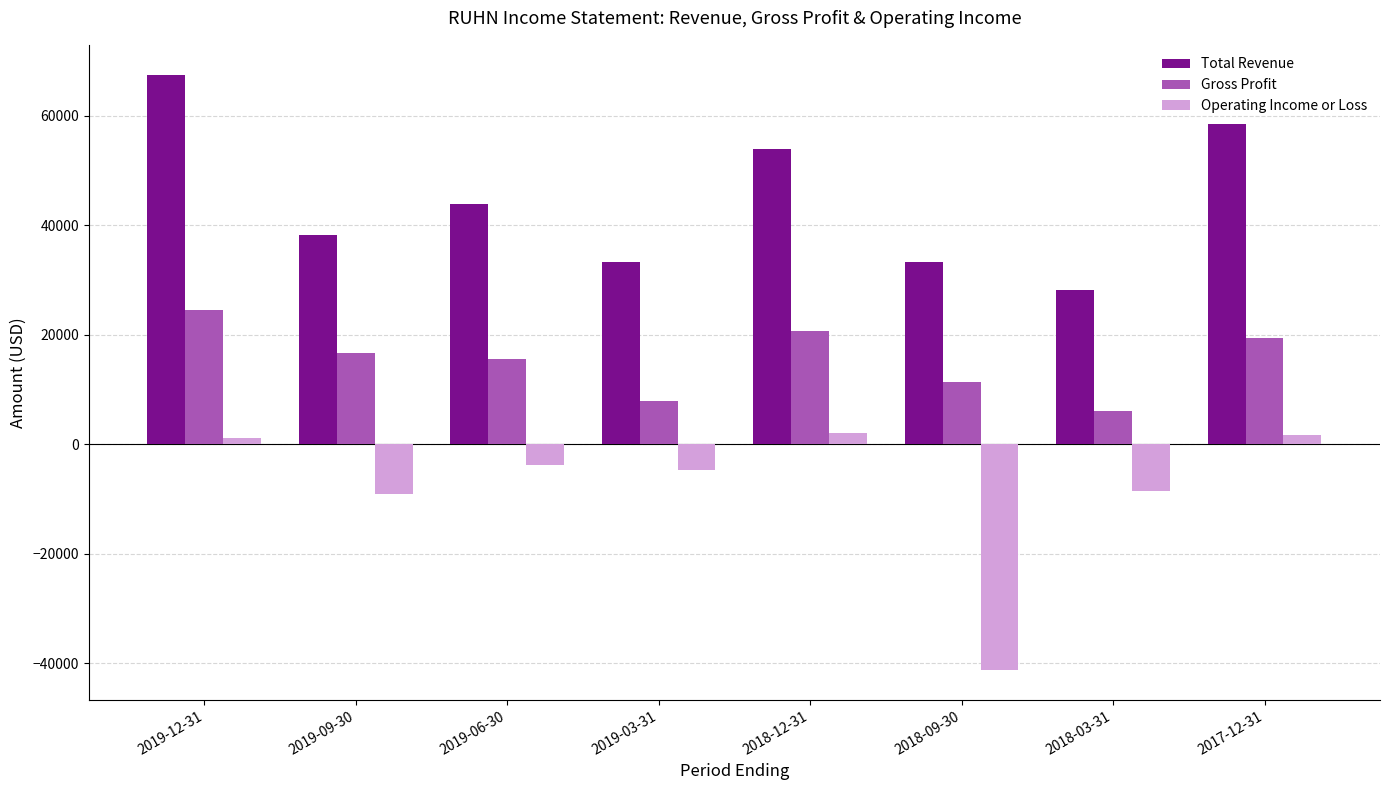

What is the total value across all series at 2019-09-30?

45800